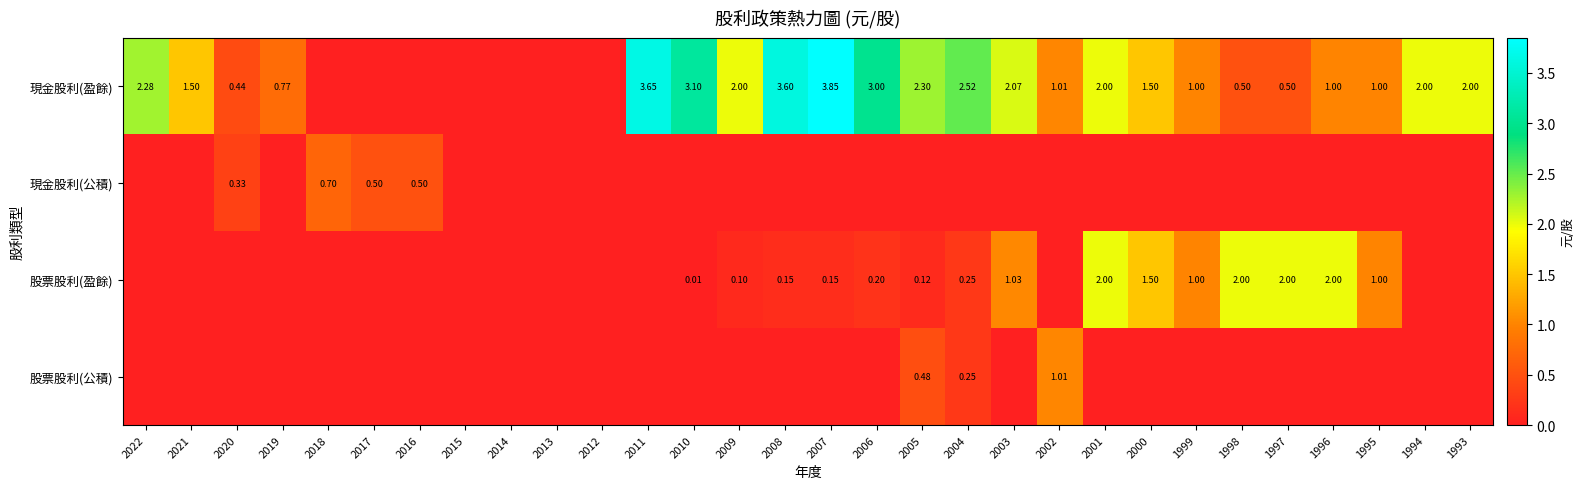

What is the maximum value for 現金股利(盈餘)?

3.9